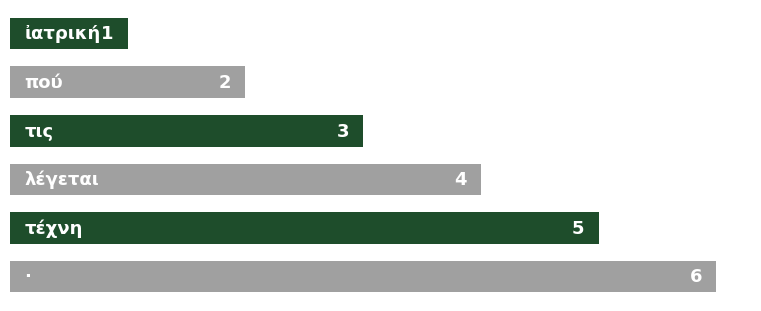

What is the change in value from 3 to 5?

+2